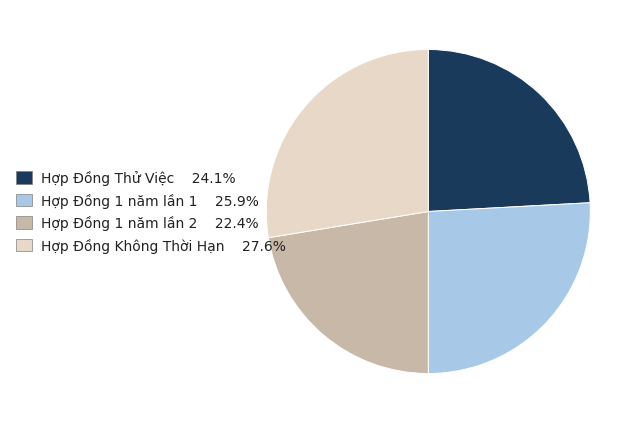

How many segments does this pie chart have?

4